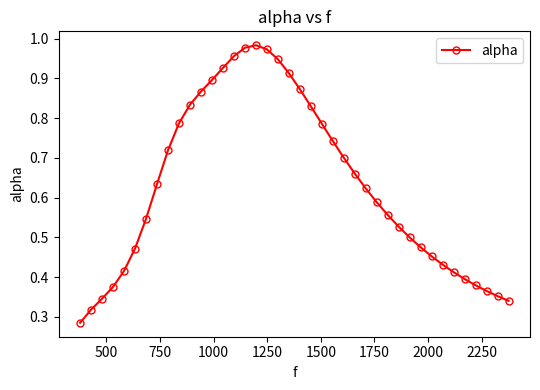

True or false: the data has more than 1 interior local peaks.

False